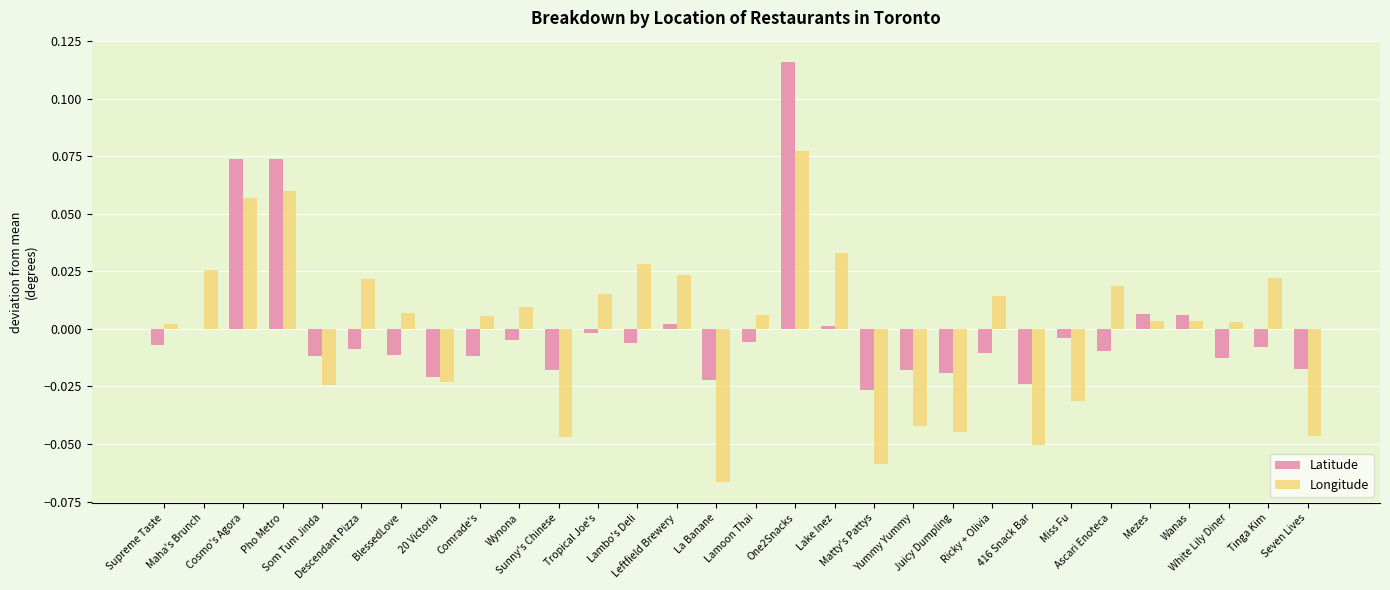

What is the label of the 24th bar from the right?

BlessedLove